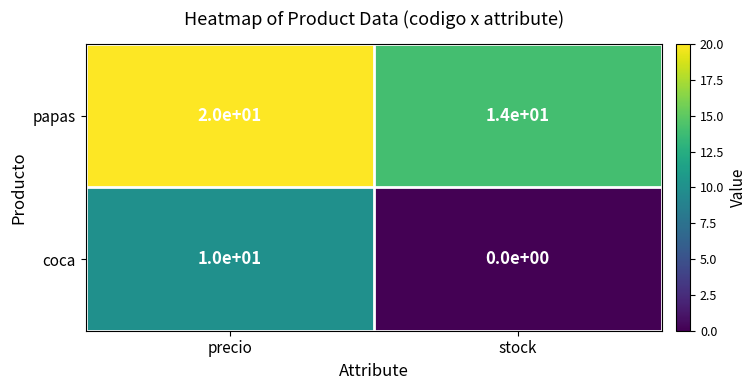

What is the difference between the papas values at precio and stock?

6